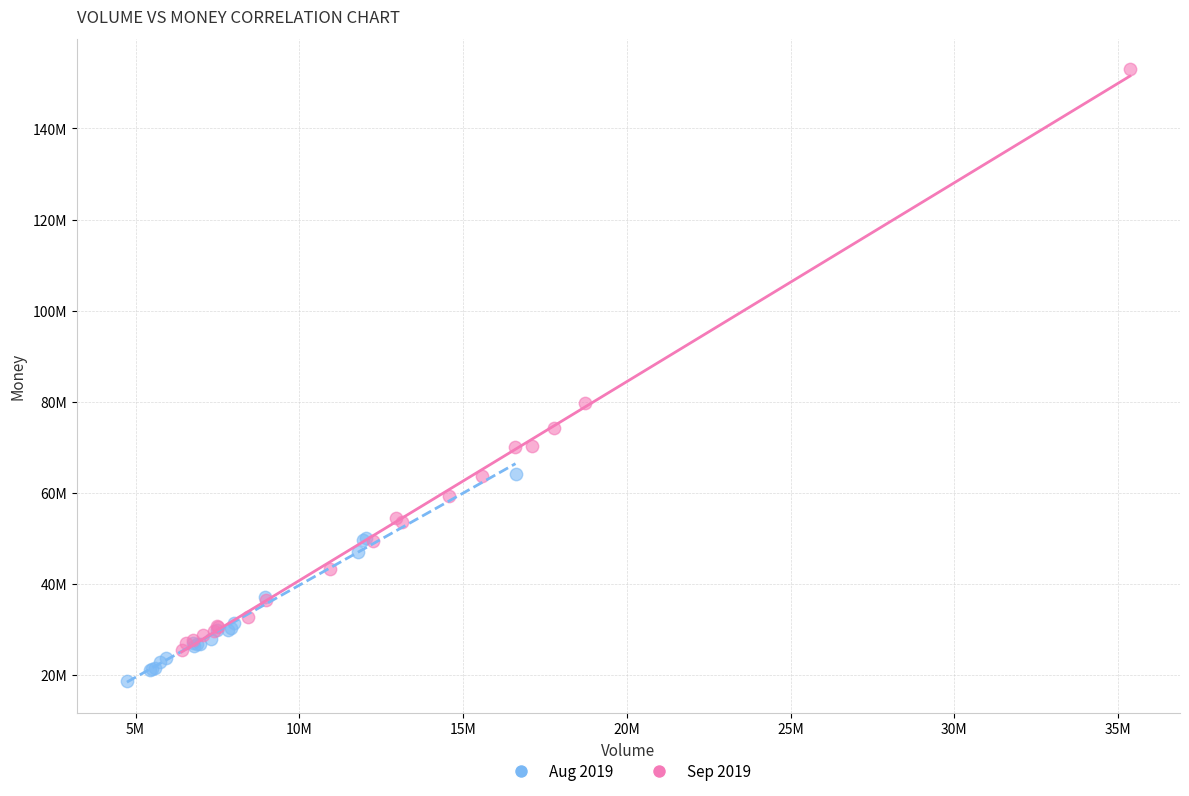

What are all the series names shown in the legend?

Aug 2019, Sep 2019